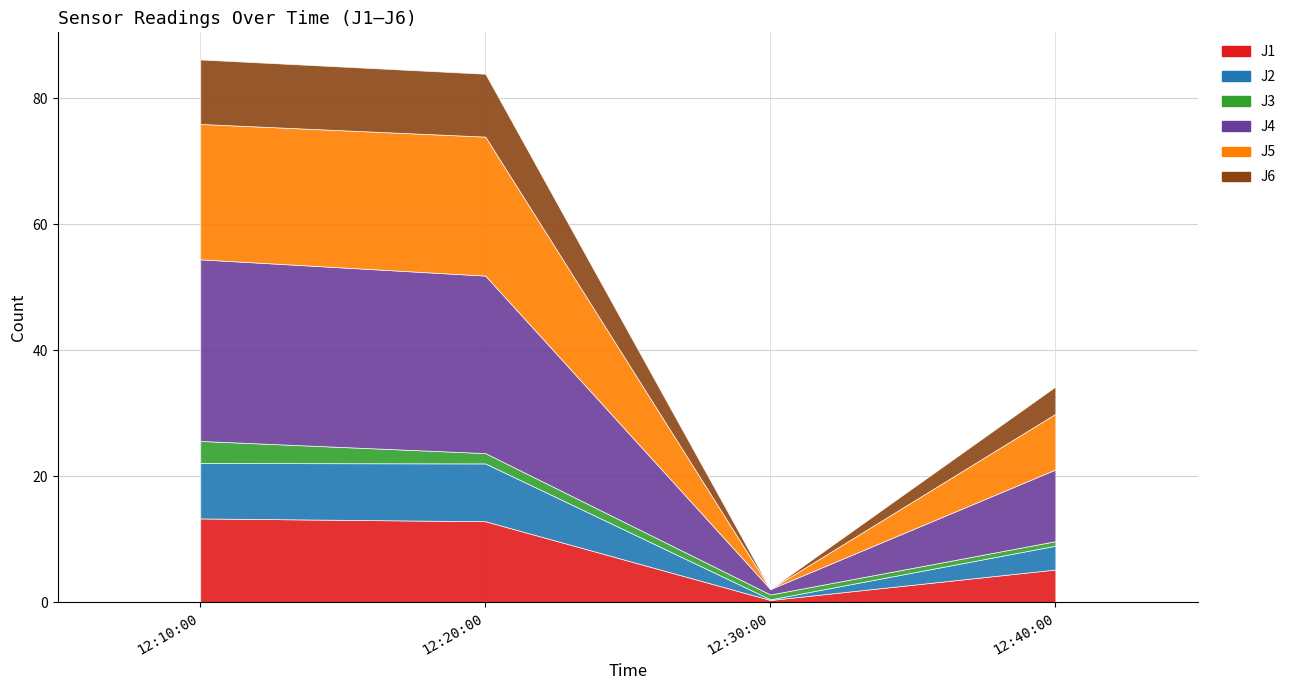

How many bars are there in each group?

6